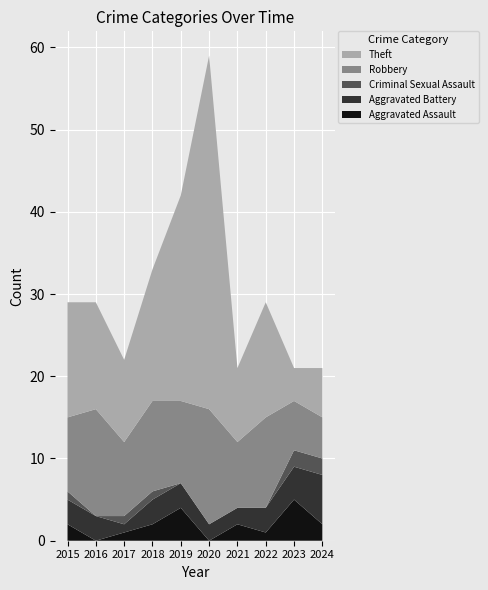

Reading right to left, extract all data points from this chart.

Aggravated Assault: 2024=2	2023=5	2022=1	2021=2	2020=0	2019=4	2018=2	2017=1	2016=0	2015=2
Aggravated Battery: 2024=6	2023=4	2022=3	2021=2	2020=2	2019=3	2018=3	2017=1	2016=3	2015=3
Criminal Sexual Assault: 2024=2	2023=2	2022=0	2021=0	2020=0	2019=0	2018=1	2017=1	2016=0	2015=1
Robbery: 2024=5	2023=6	2022=11	2021=8	2020=14	2019=10	2018=11	2017=9	2016=13	2015=9
Theft: 2024=6	2023=4	2022=14	2021=9	2020=43	2019=25	2018=16	2017=10	2016=13	2015=14